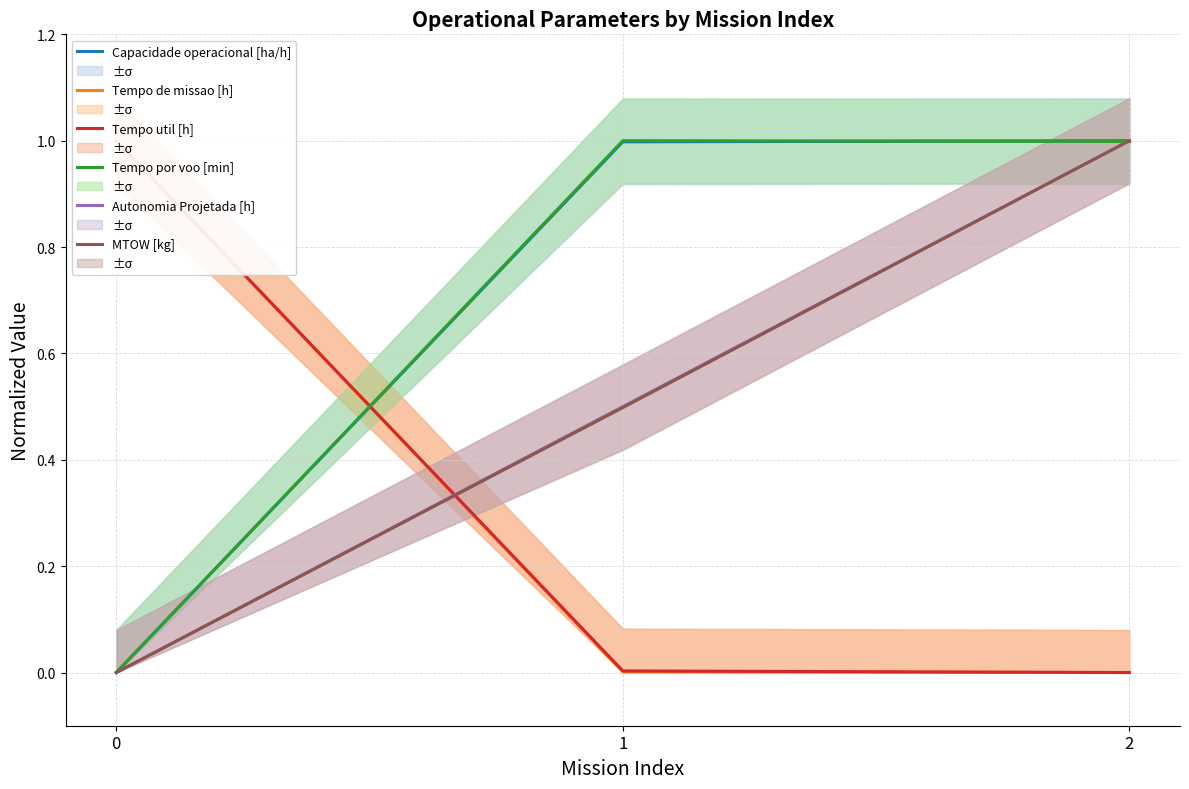

Reading left to right, extract all data points from this chart.

Capacidade operacional [ha/h]: 0.0	1.0	1.0
Tempo de missao [h]: 1.0	0.0	0.0
Tempo util [h]: 1.0	0.0	0.0
Tempo por voo [min]: 0.0	1.0	1.0
Autonomia Projetada [h]: 0.0	0.5	1.0
MTOW [kg]: 0.0	0.5	1.0